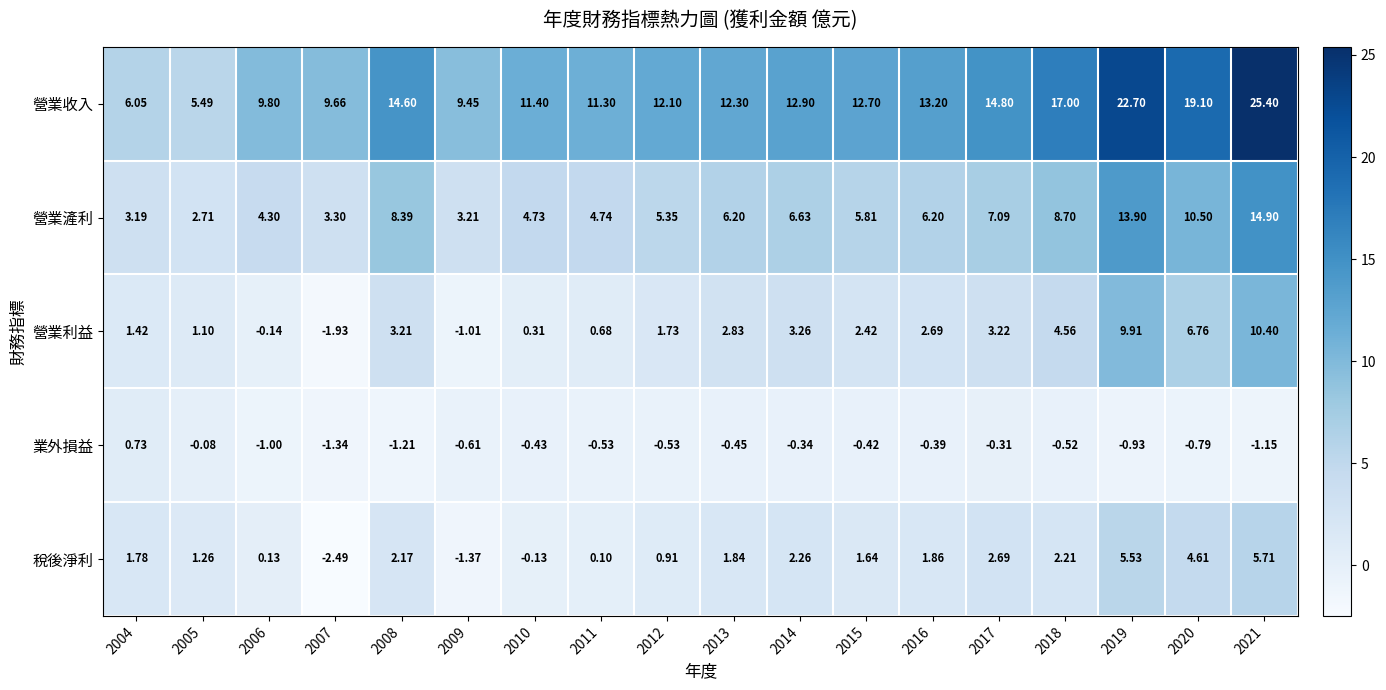

Between 2009 and 2019, which series saw the biggest shift?

營業收入